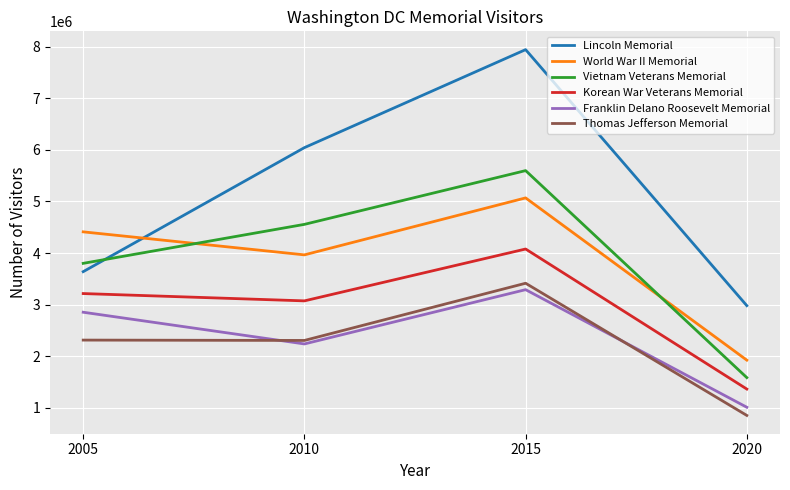

What is the total value across all series at 2010?

22178661